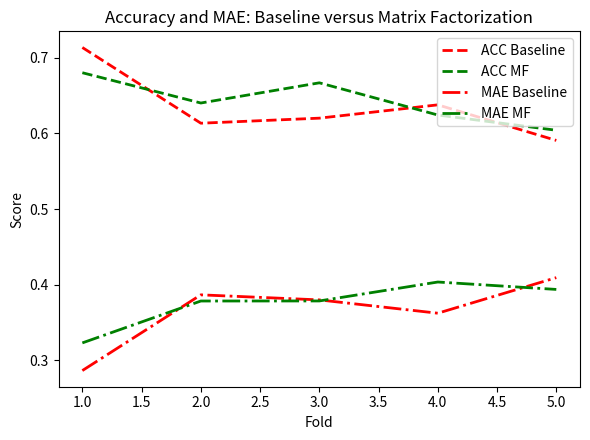

How many categories are shown in the chart?

5